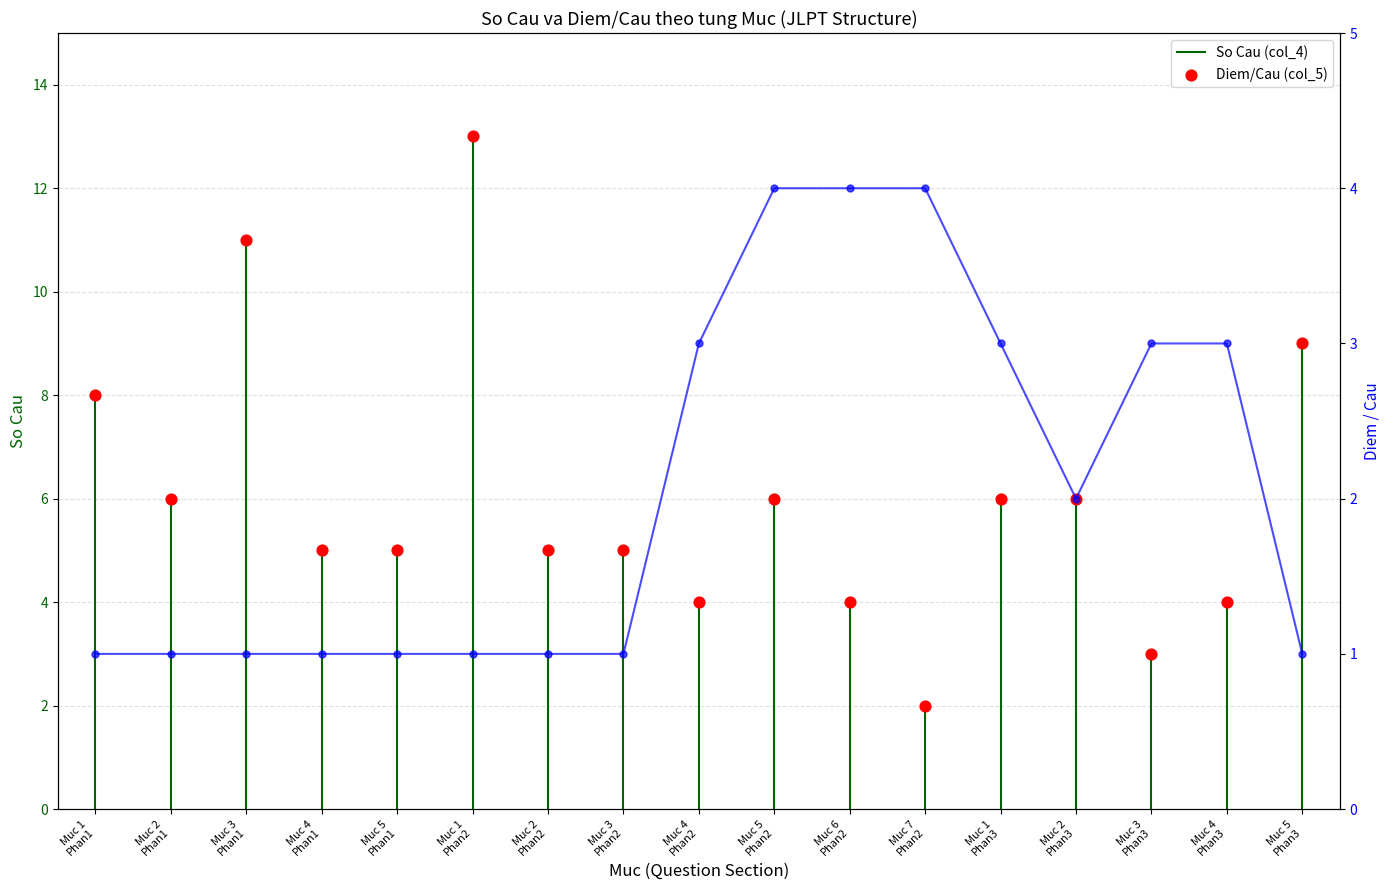

What are all the series names shown in the legend?

So Cau (col_4), Diem/Cau (col_5)